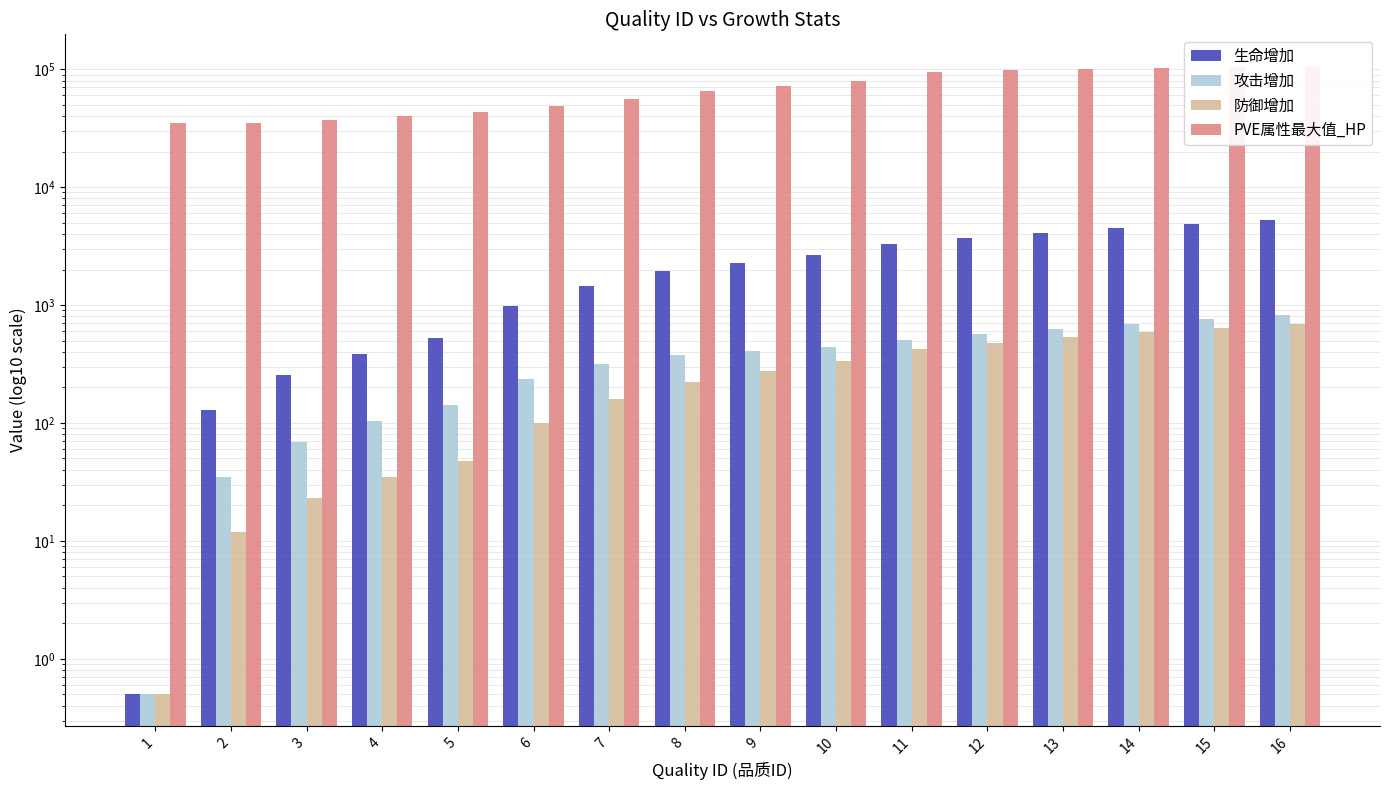

Reading left to right, transcribe all the data shown in this chart.

生命增加: 0.5	128.0	255.0	383.0	525.0	984.0	1458.0	1925.0	2275.0	2654.0	3266.0	3674.0	4083.0	4491.0	4899.0	5308.0
攻击增加: 0.5	35.0	69.0	104.0	142.0	236.0	315.0	378.0	410.0	441.0	504.0	567.0	630.0	693.0	756.0	819.0
防御增加: 0.5	12.0	23.0	35.0	48.0	100.0	160.0	224.0	278.0	337.0	427.0	481.0	534.0	588.0	641.0	694.0
PVE属性最大值_HP: 34653.8	34657.4	37167.9	40012.3	43361.3	48786.7	55799.8	64819.0	71580.0	79823.6	95008.8	97360.3	99715.3	102066.8	104418.3	106769.9